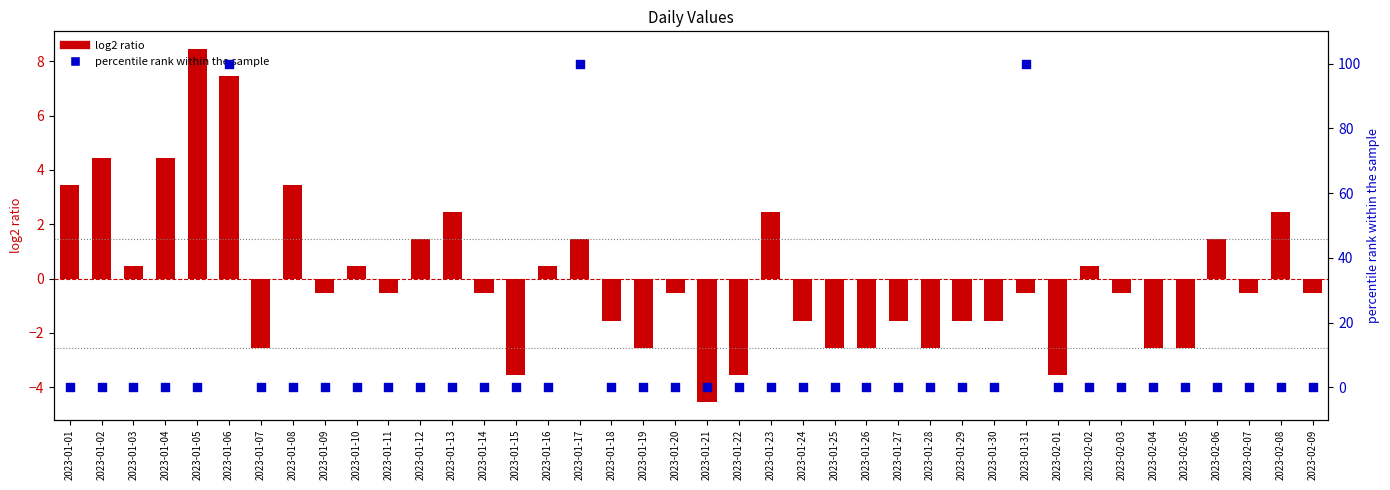

Which series contains the lowest Y value?

log2 ratio